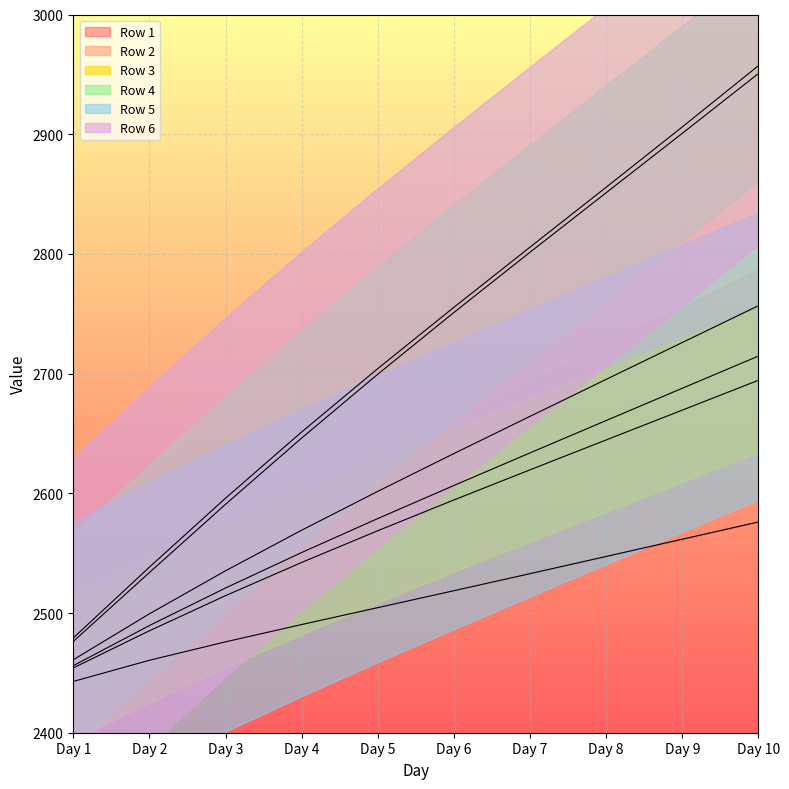

How many lines are shown in the chart?

6